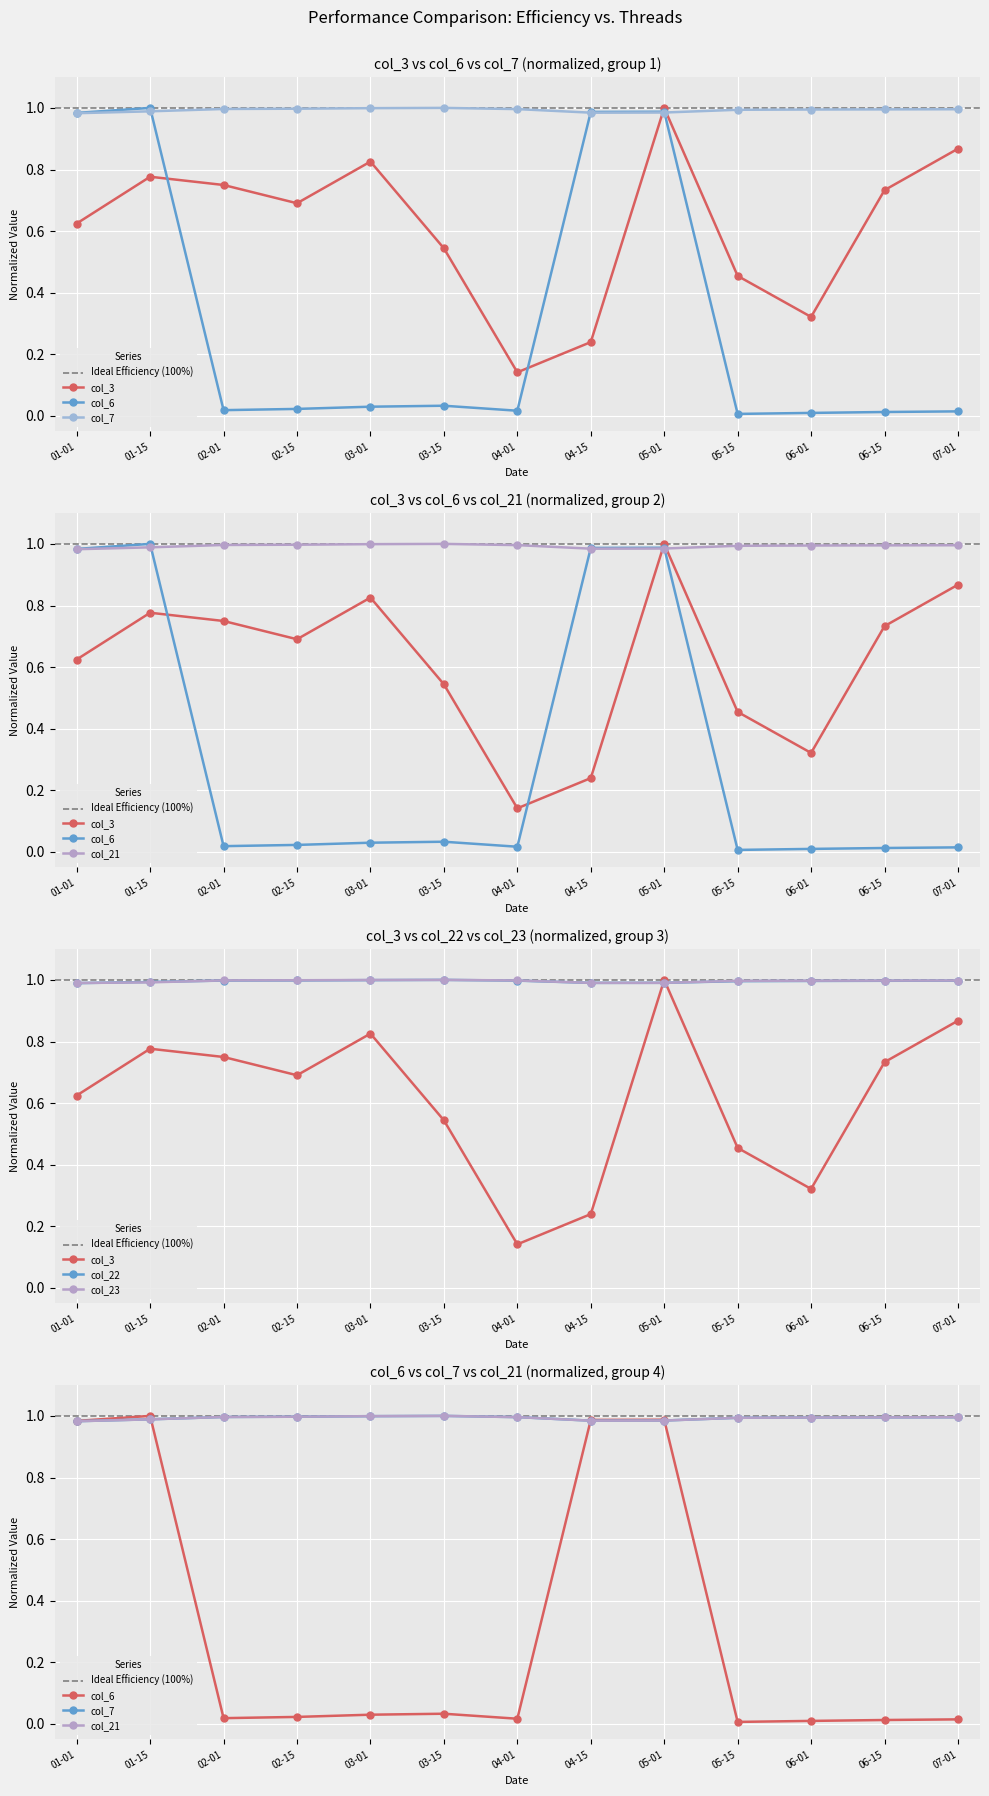

True or false: col_21 and col_23 intersect in this chart.

False